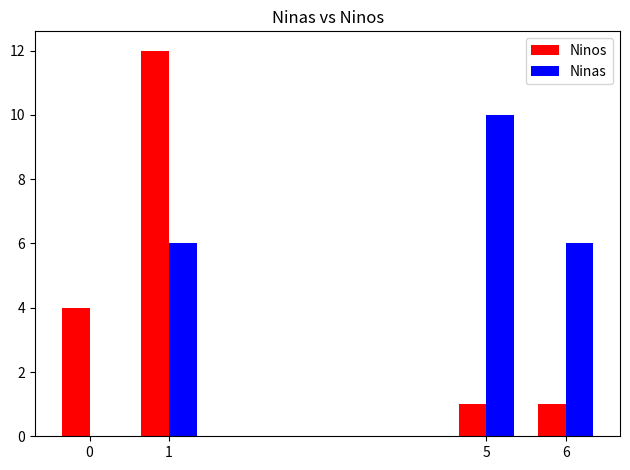

Is it true that Ninas equals 10 at 5?

True